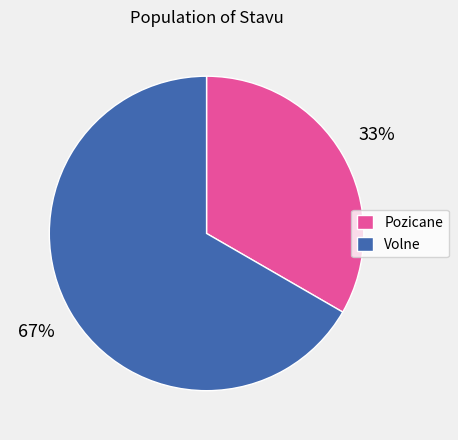

Does Pozicane account for over 50% of the chart?

No